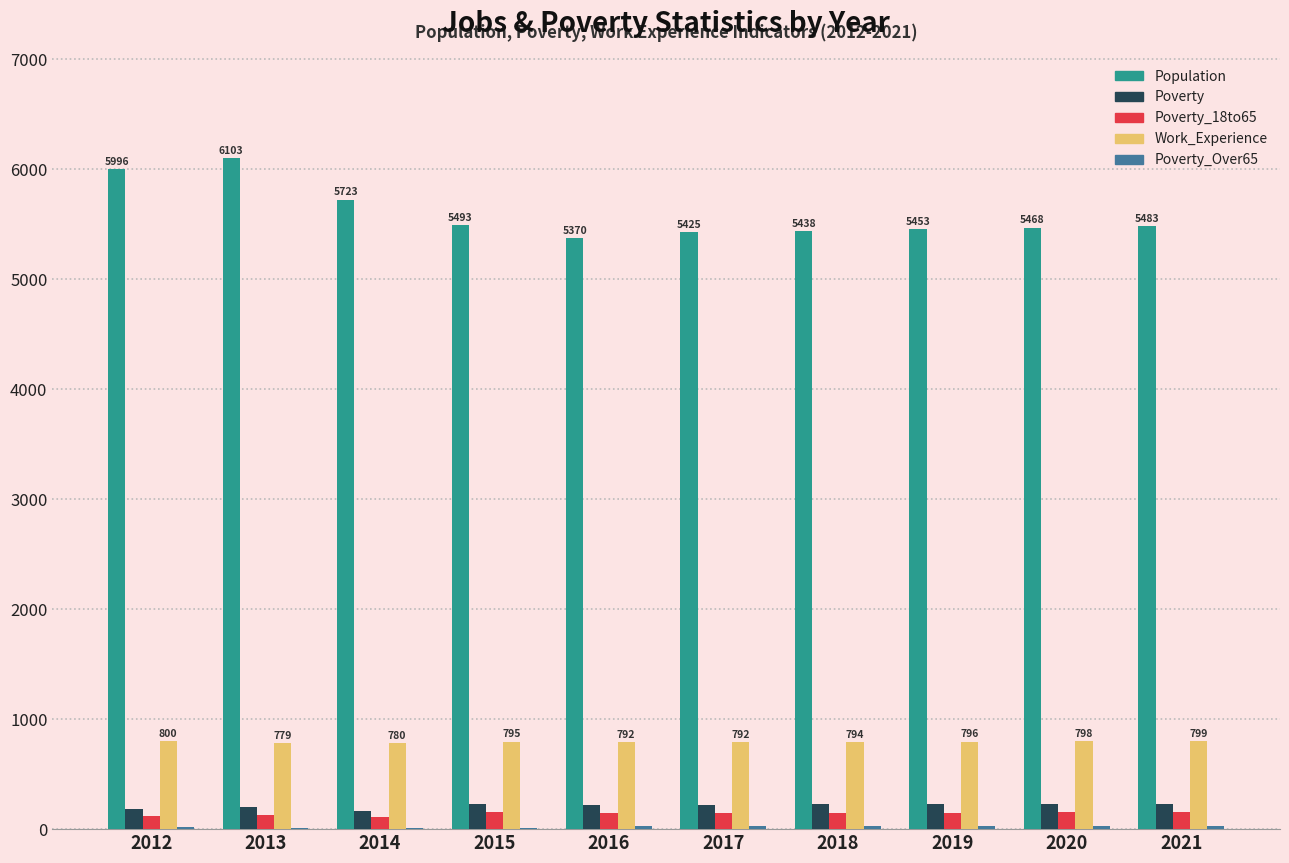

The value of Poverty at 2014 is 167. True or false?

True